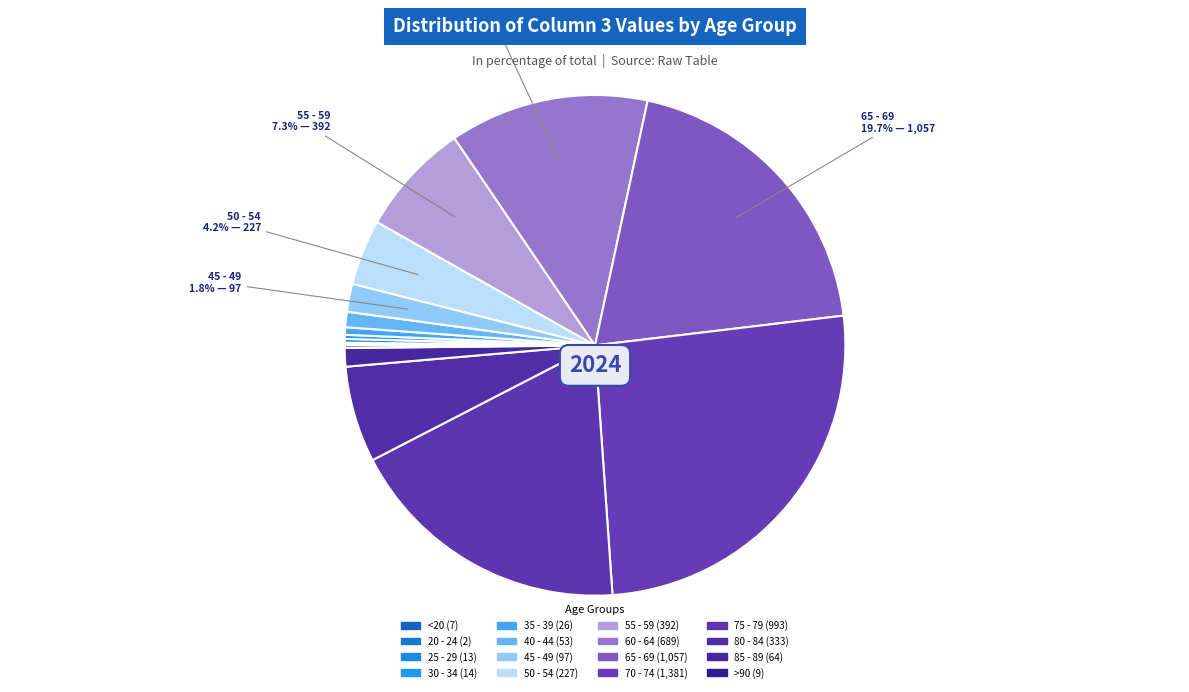

What is the change in value from 25 - 29 to 60 - 64?

+676